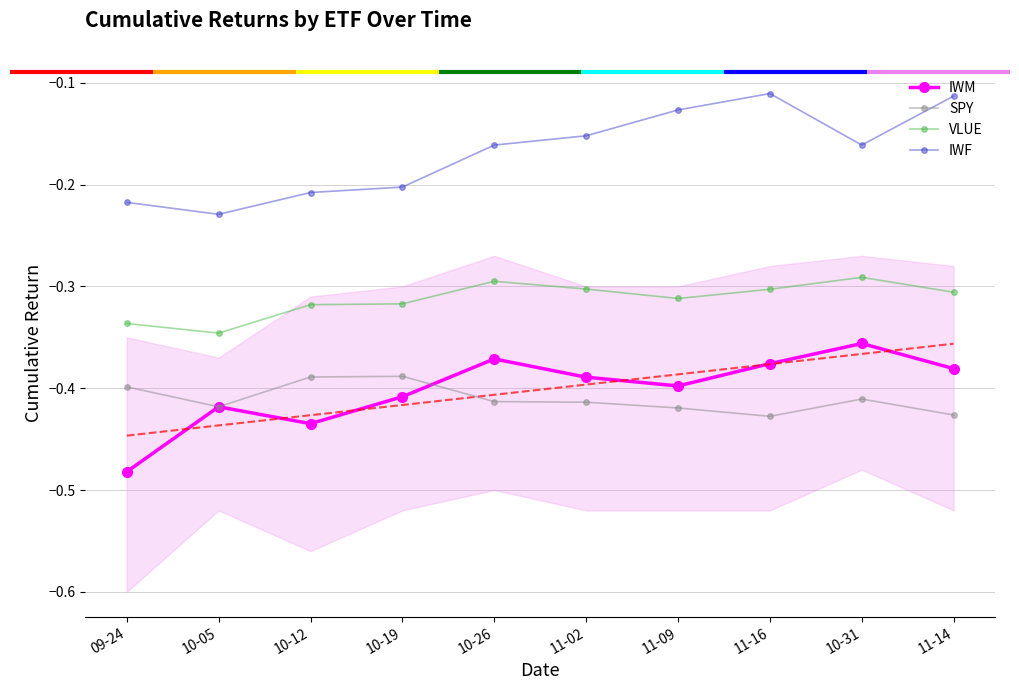

At which category does the chart reach its minimum across all series?

09-24